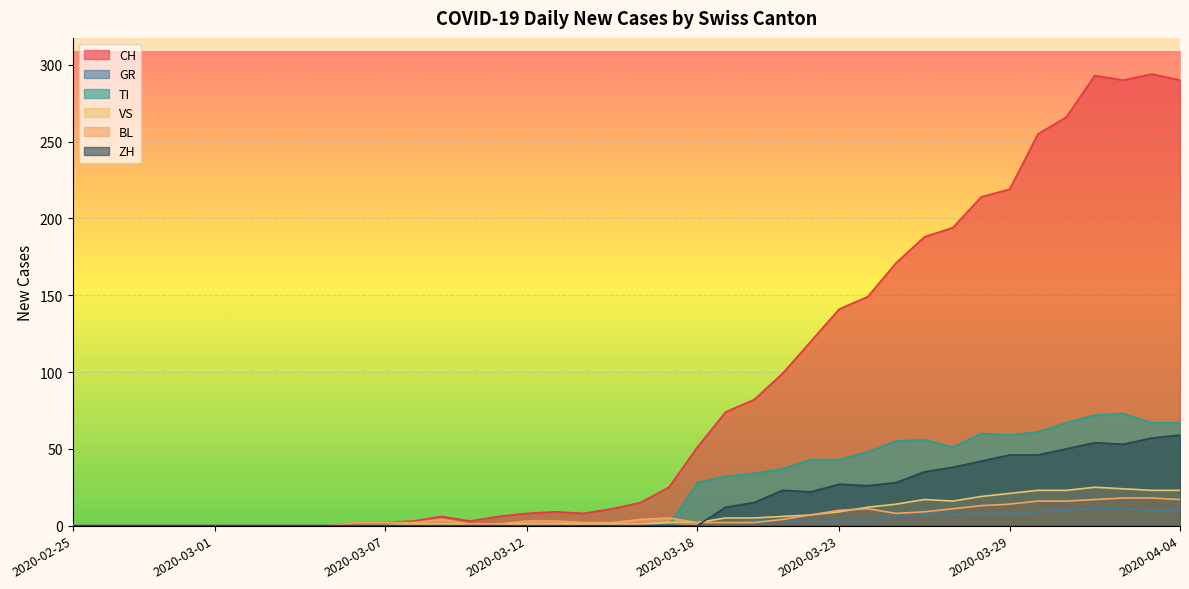

How many data points in VS are less than 1?

12